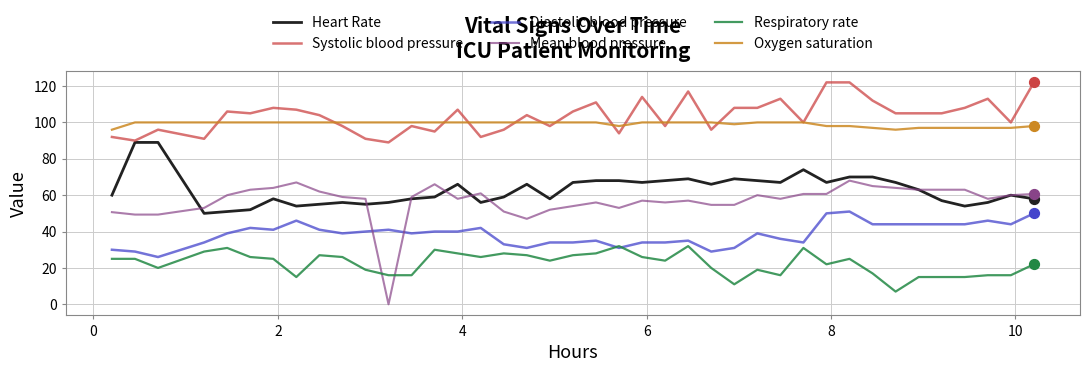

Which series has the widest spread of values?

Mean blood pressure